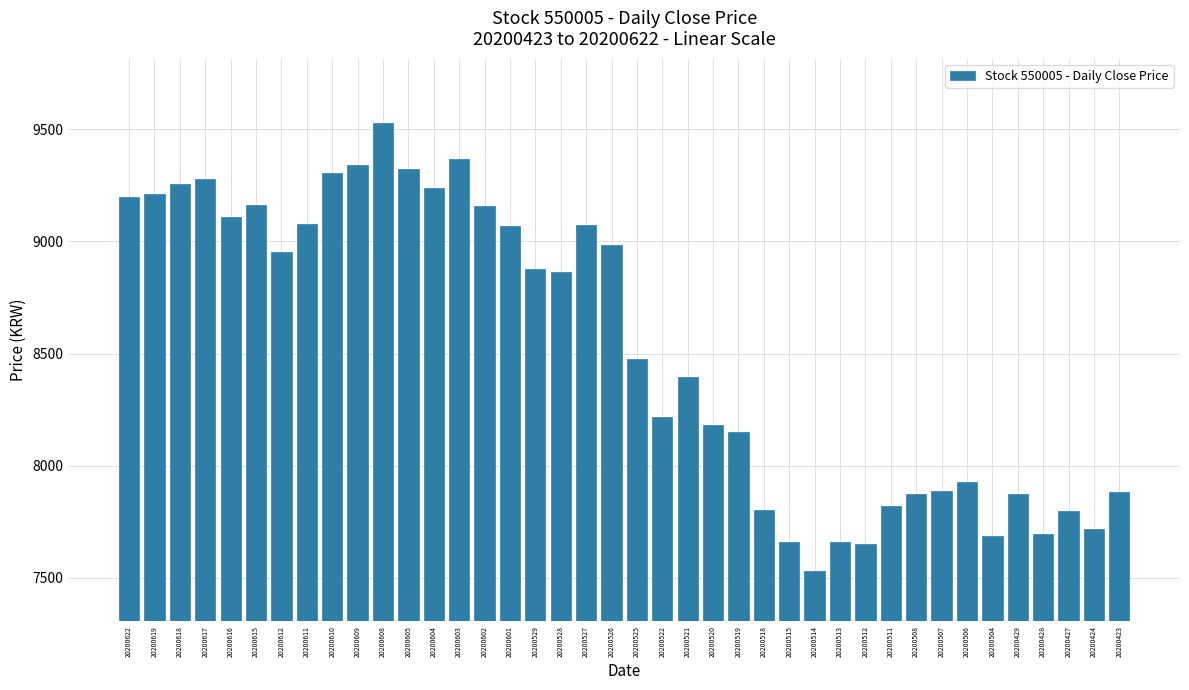

What is the minimum value shown in the chart?

7530